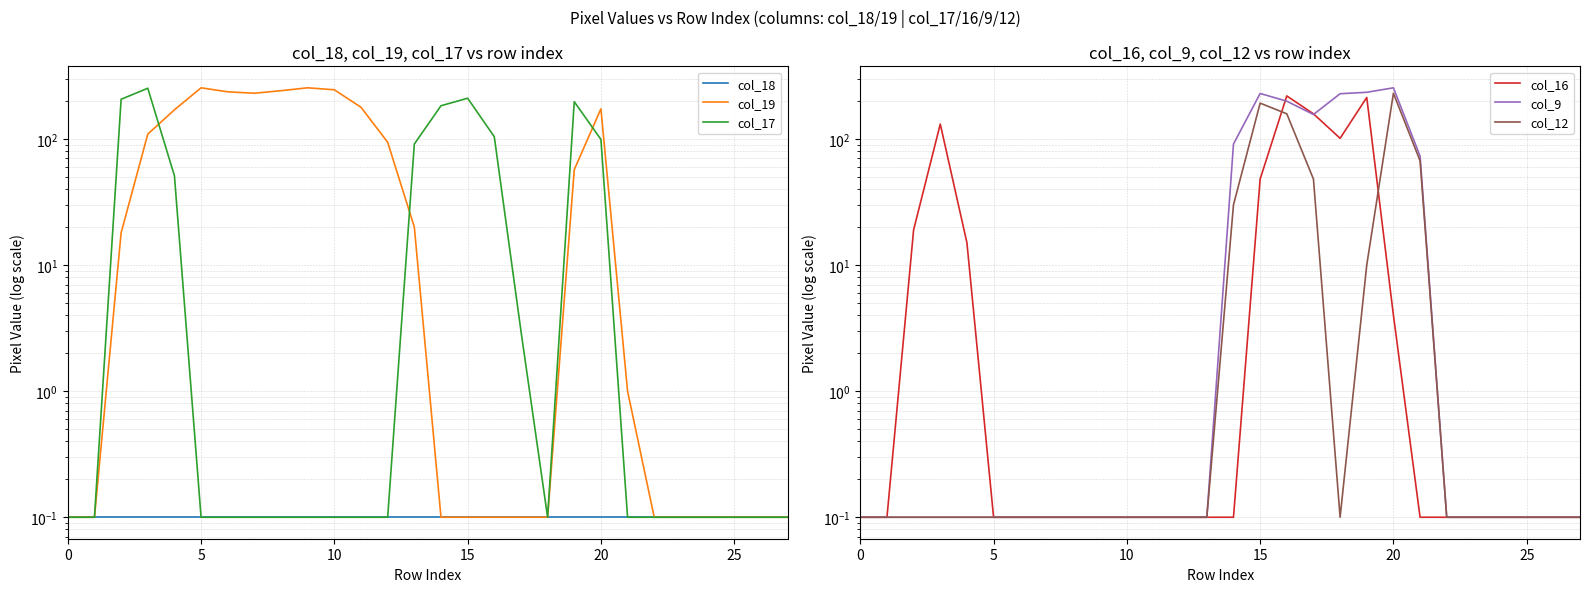

What is the approximate value of col_16 at 20?

4.0